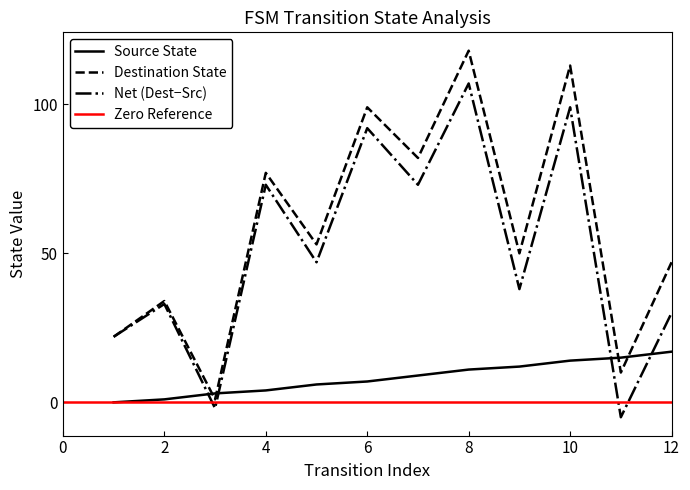

True or false: Source State and Destination State cross at least once.

True